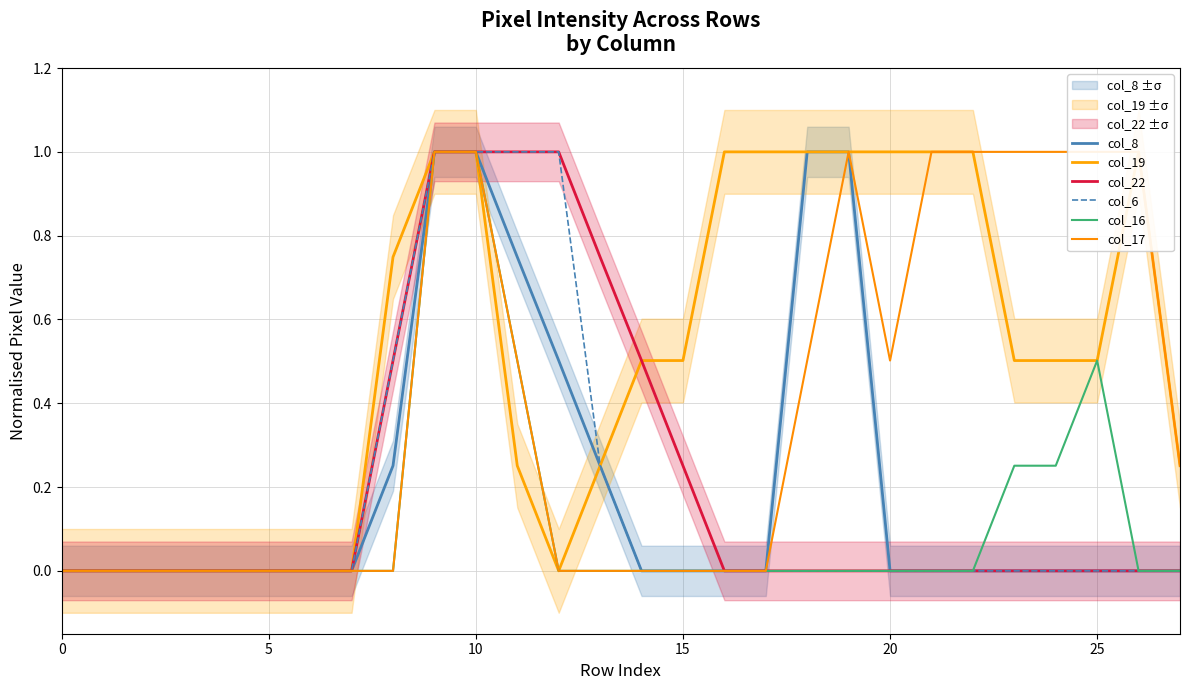

True or false: col_8 has more than 1 interior local peaks.

False